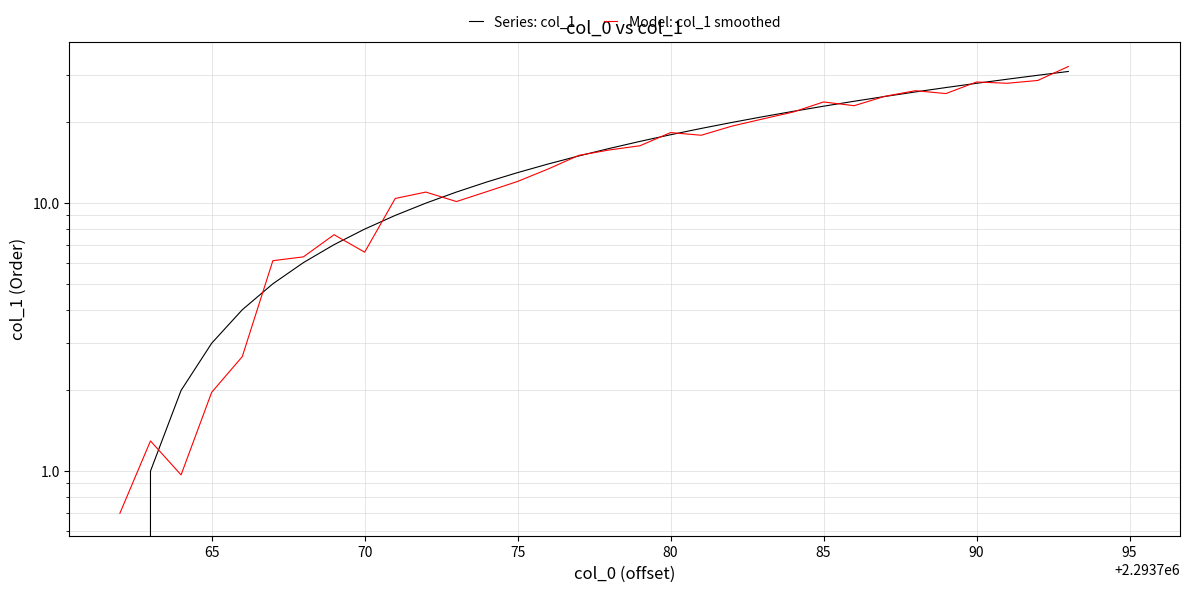

Rank the series by their average value, from highest to lowest.

Series: col_1, Model: col_1 smoothed